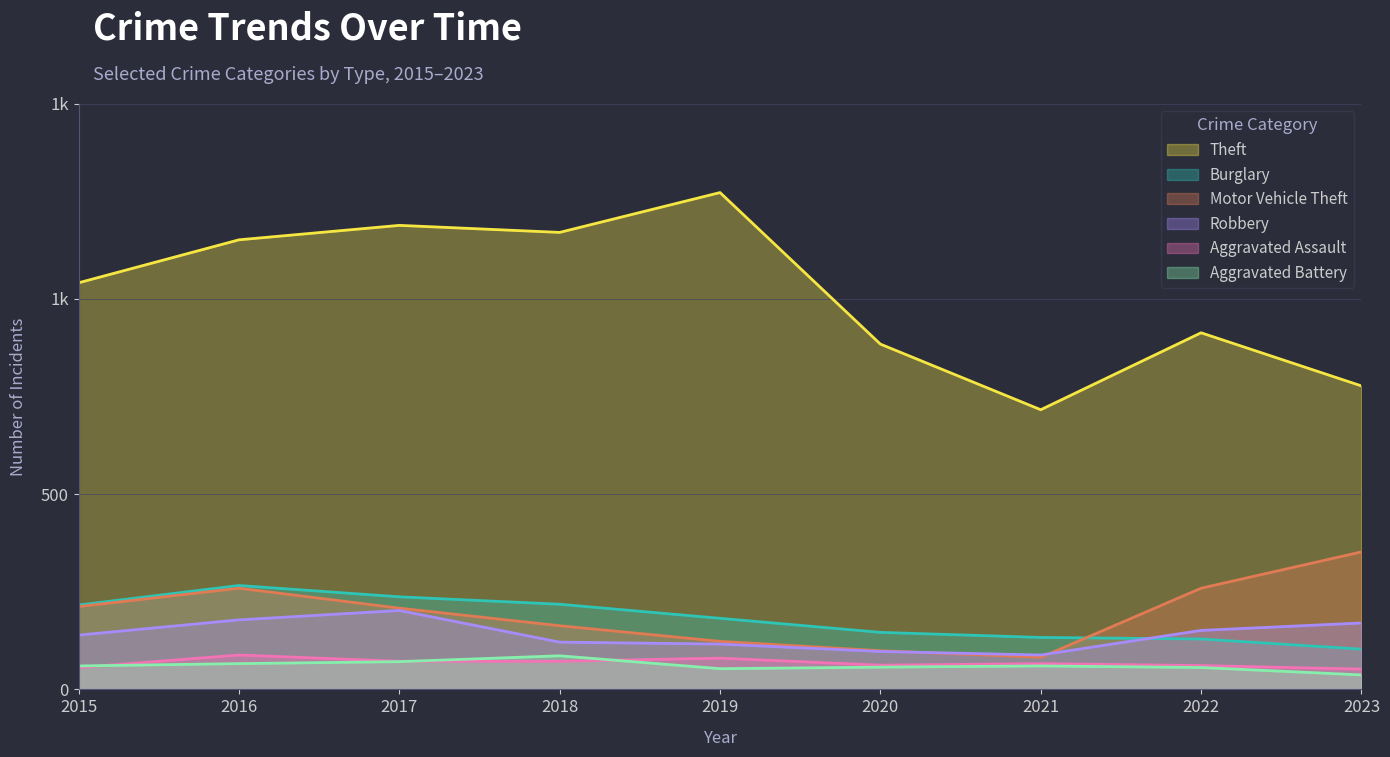

Is it true that Aggravated Assault equals 61 at 2022?

True